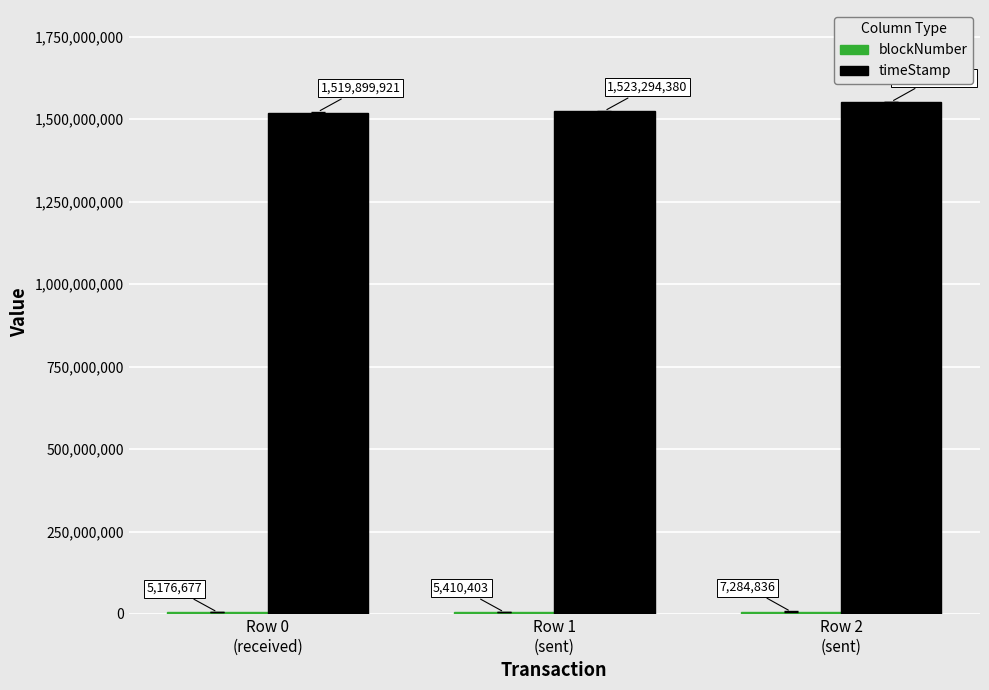

Are the bars grouped side by side (vs. stacked)?

Yes